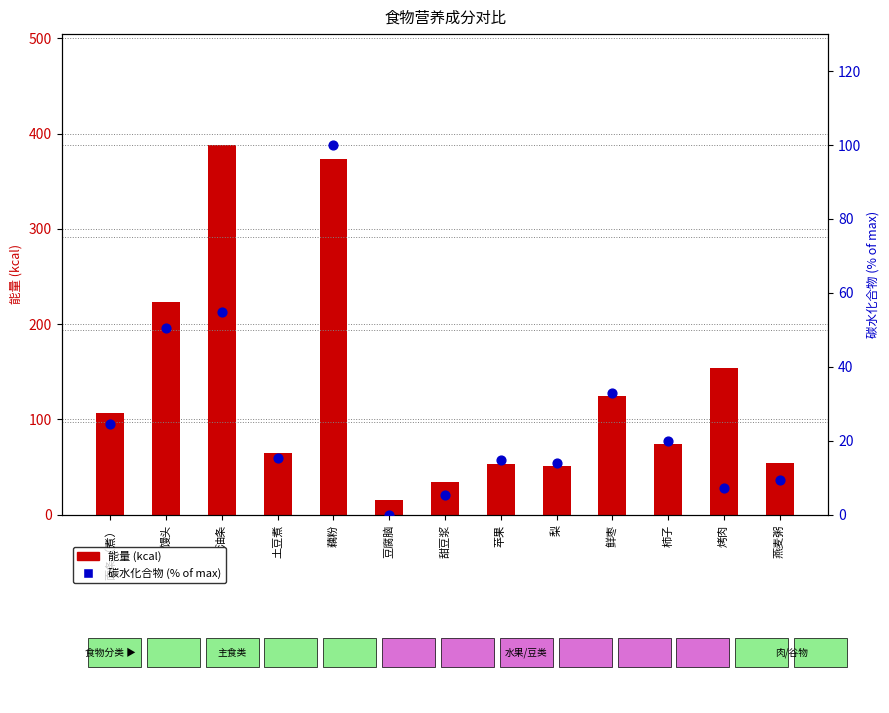

At how many categories does at least one series exceed 378?

1